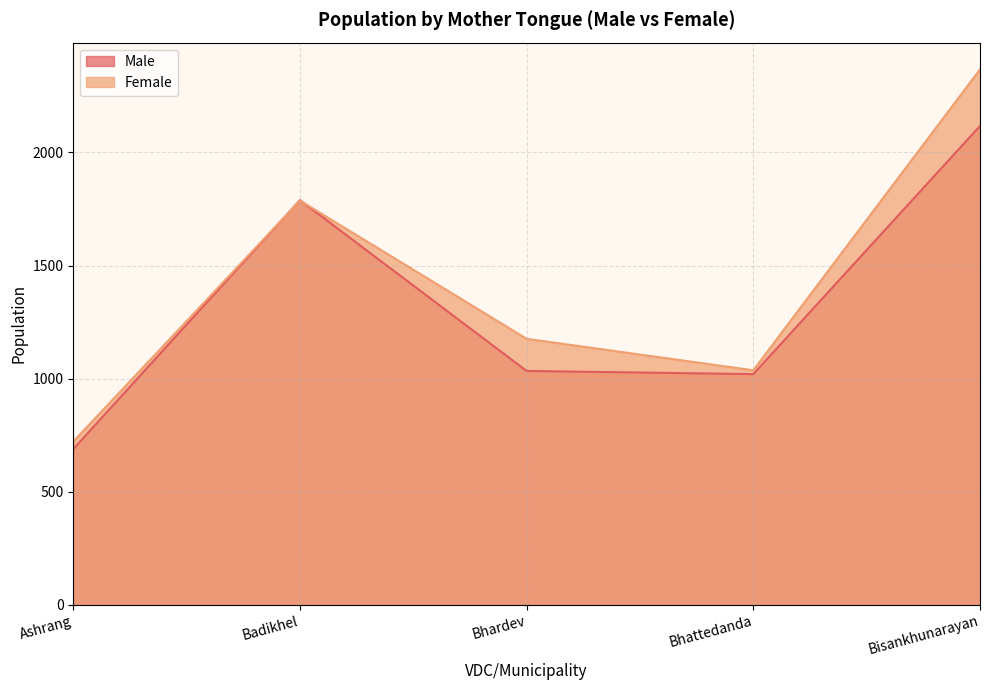

Which series has the widest spread of values?

Female